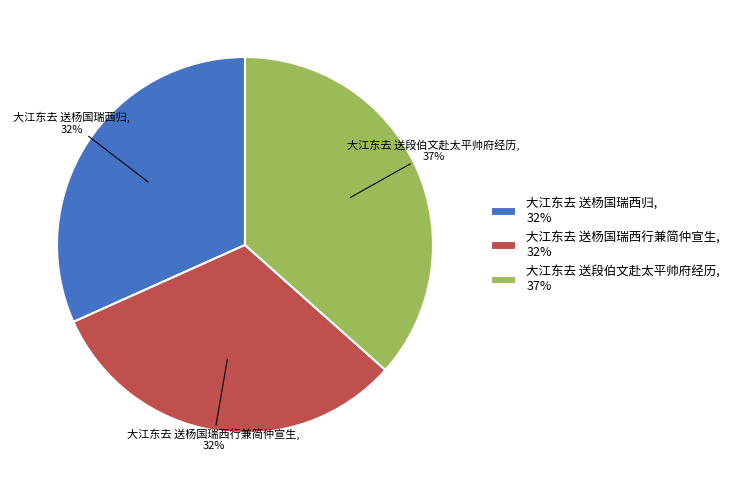

Approximately how many times larger is the value at 大江东去 送杨国瑞西归, 32% compared to 大江东去 送杨国瑞西行兼简仲宣生, 32%?

1.0